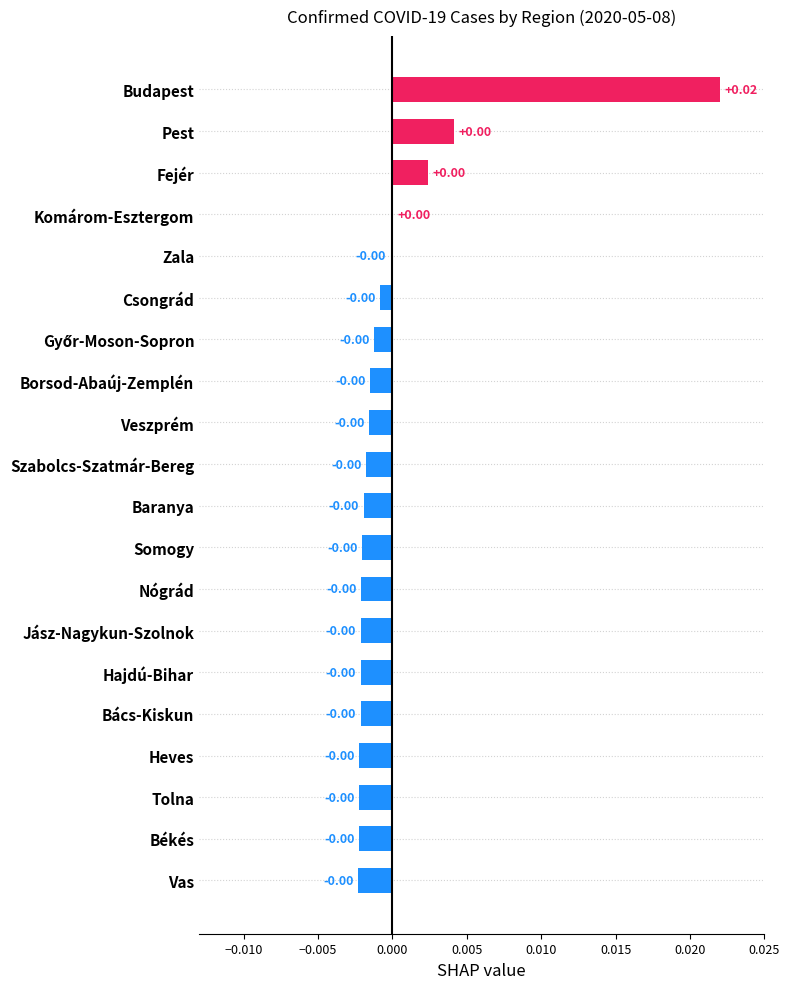

Count the number of categories in the chart.

20